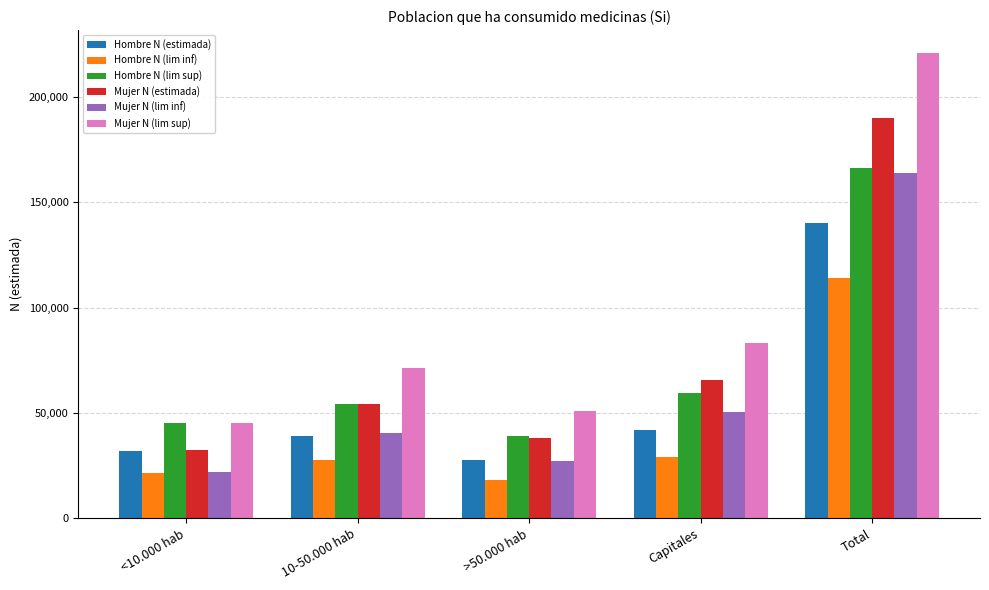

Is it true that Hombre N (lim inf) equals 188546 at Total?

False